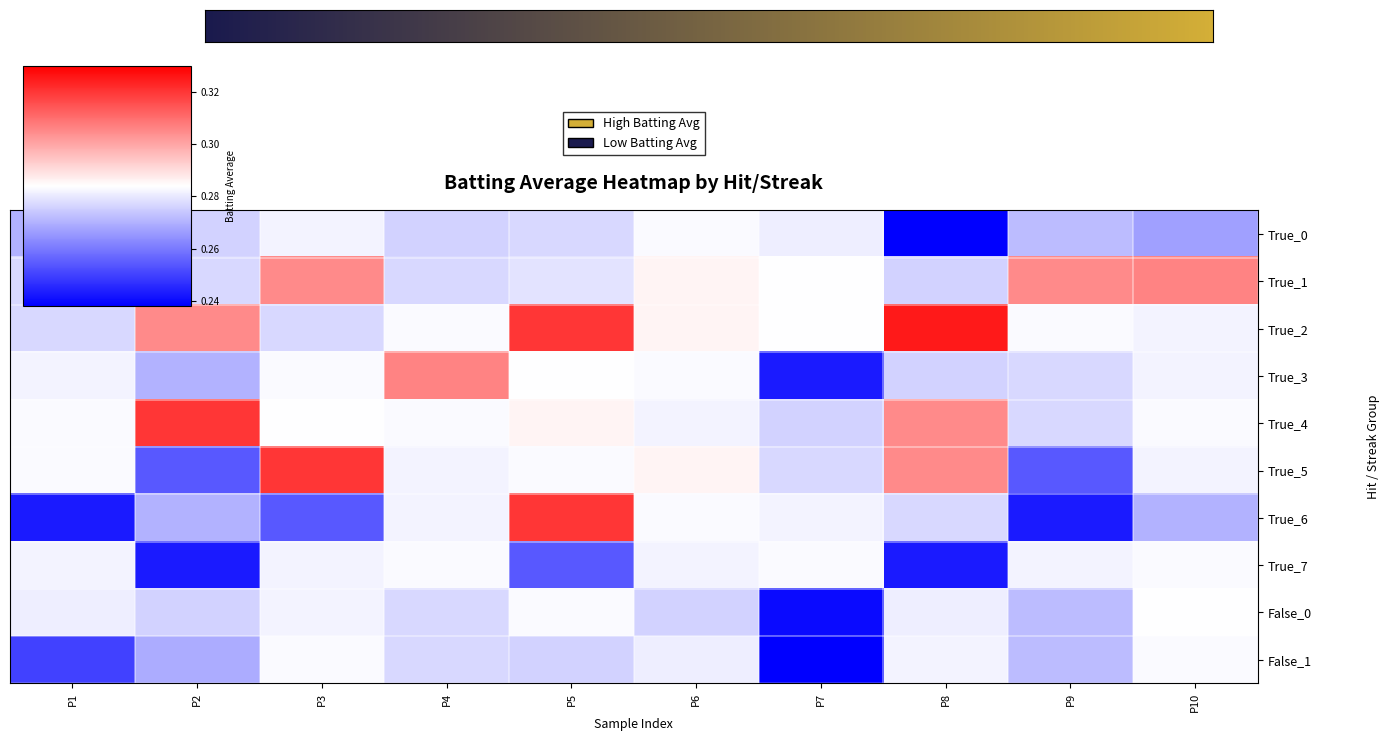

At which label does True_0 reach its minimum?

P8